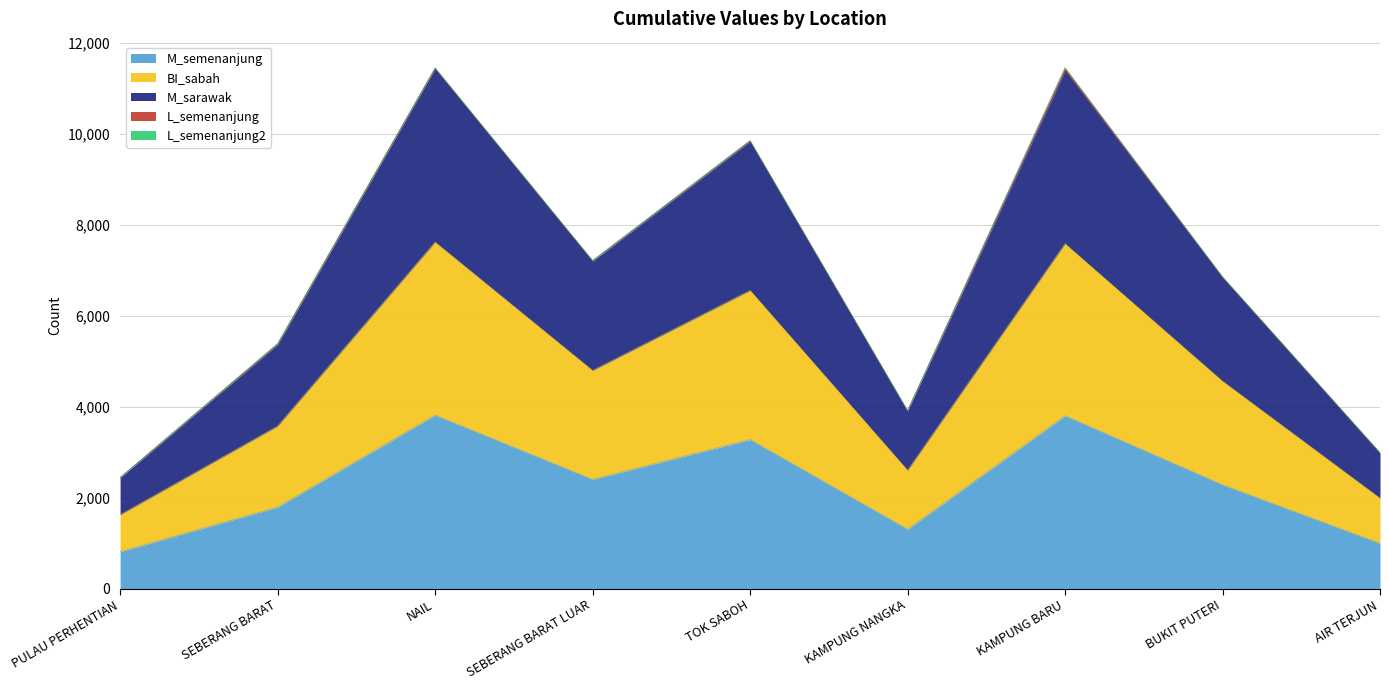

Rank the categories by M_sarawak value from lowest to highest.

PULAU PERHENTIAN, AIR TERJUN, KAMPUNG NANGKA, SEBERANG BARAT, BUKIT PUTERI, SEBERANG BARAT LUAR, TOK SABOH, KAMPUNG BARU, NAIL